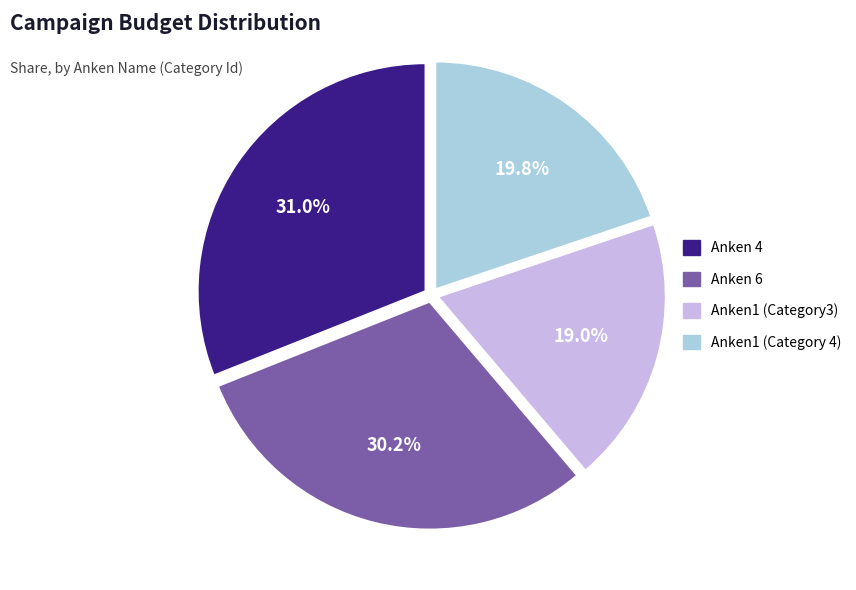

Does Anken 6 account for over 50% of the chart?

No